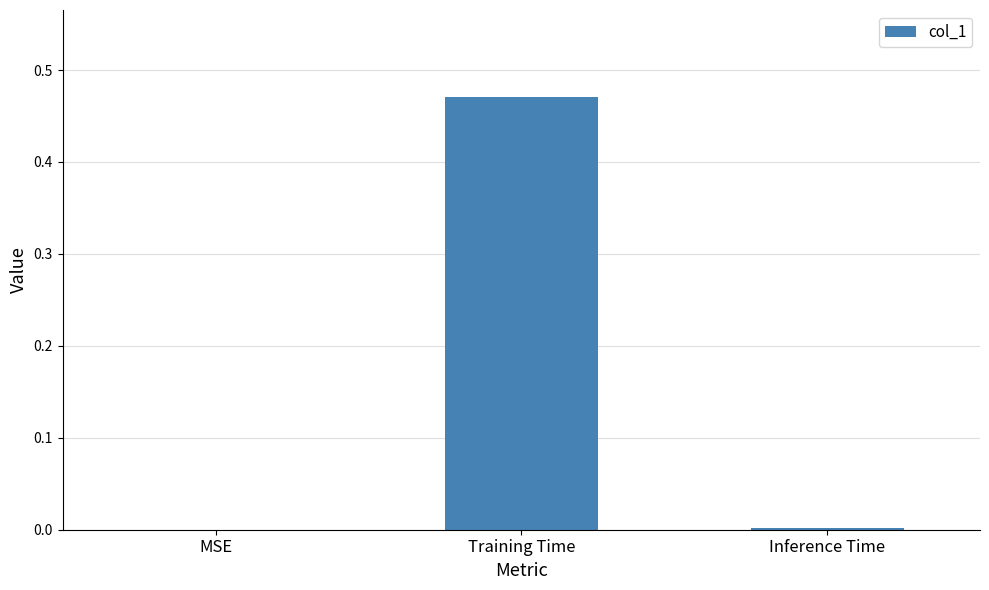

Which category has the highest value across all series?

Training Time